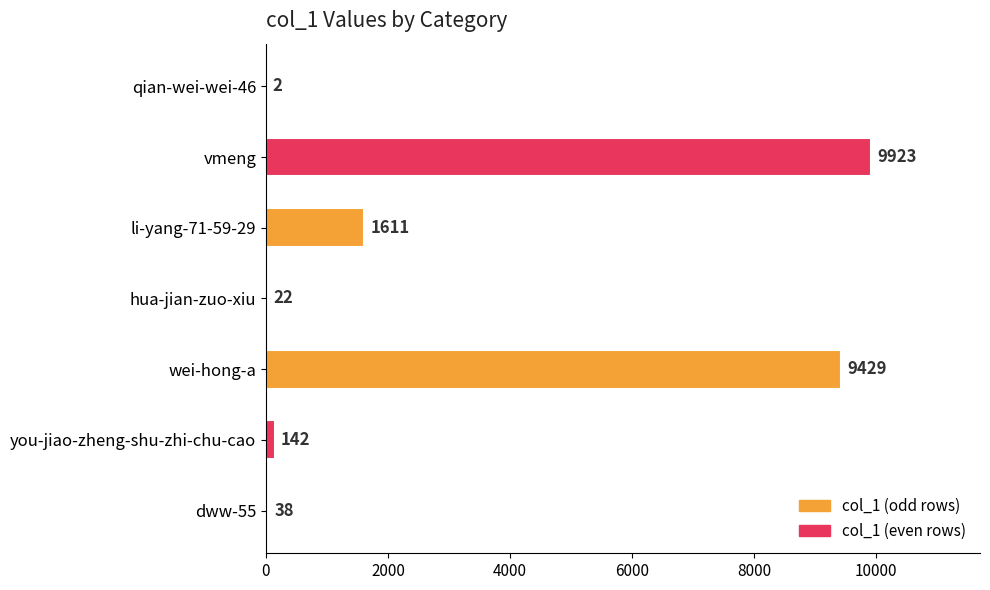

What is the maximum value shown in the chart?

9923